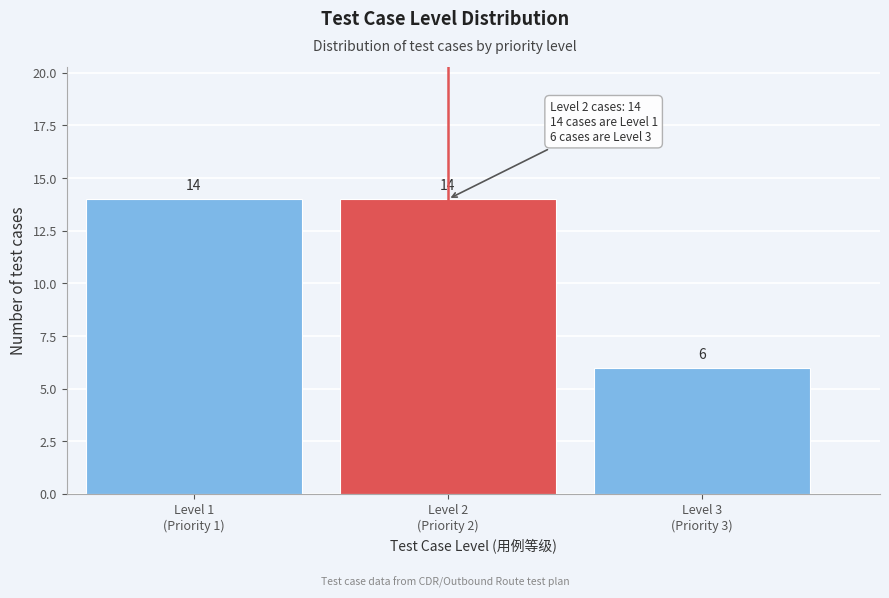

Reading left to right, list all the values displayed in this chart.

14	14	6